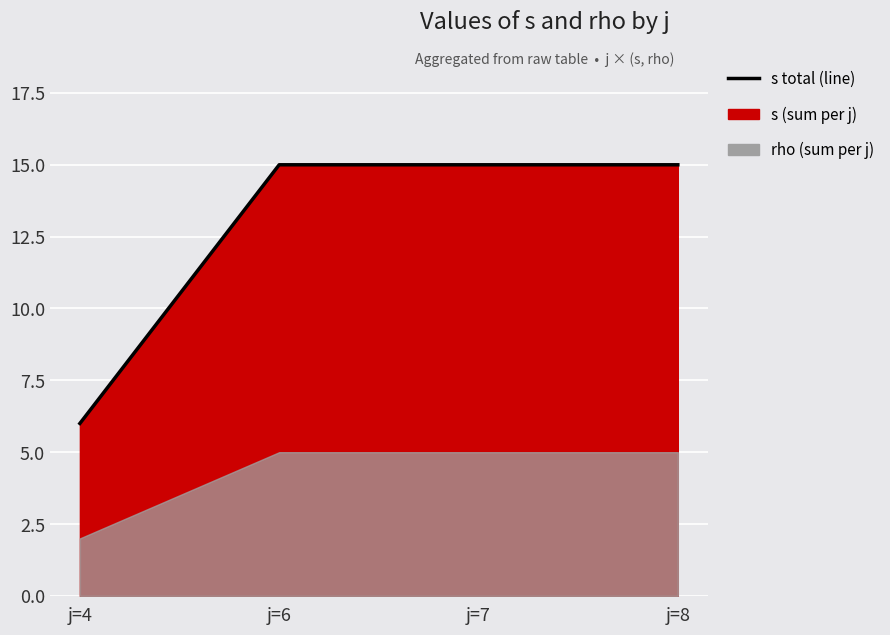

Rank the categories by value from lowest to highest.

j=4, j=6, j=7, j=8